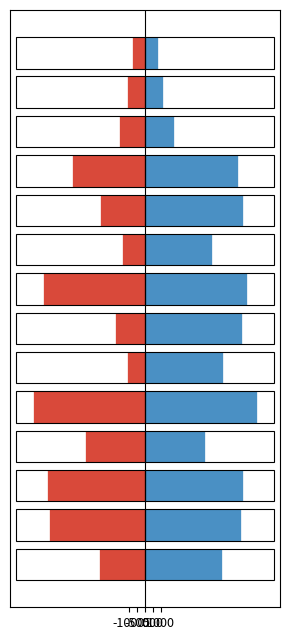

Is the value of Footage Remaining at -1000 greater than the value of Footage UG at 11?

No